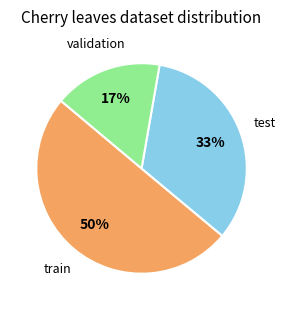

To the nearest percent, what is the difference between the largest and smallest slice percentages?

33%